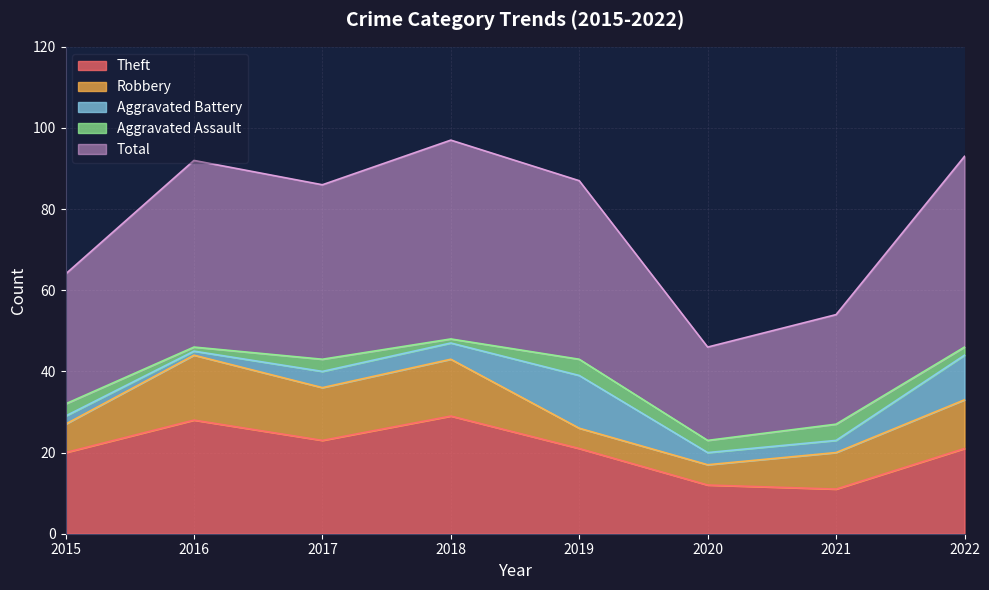

What is the approximate value of Total at 2015, to the nearest 10?

30